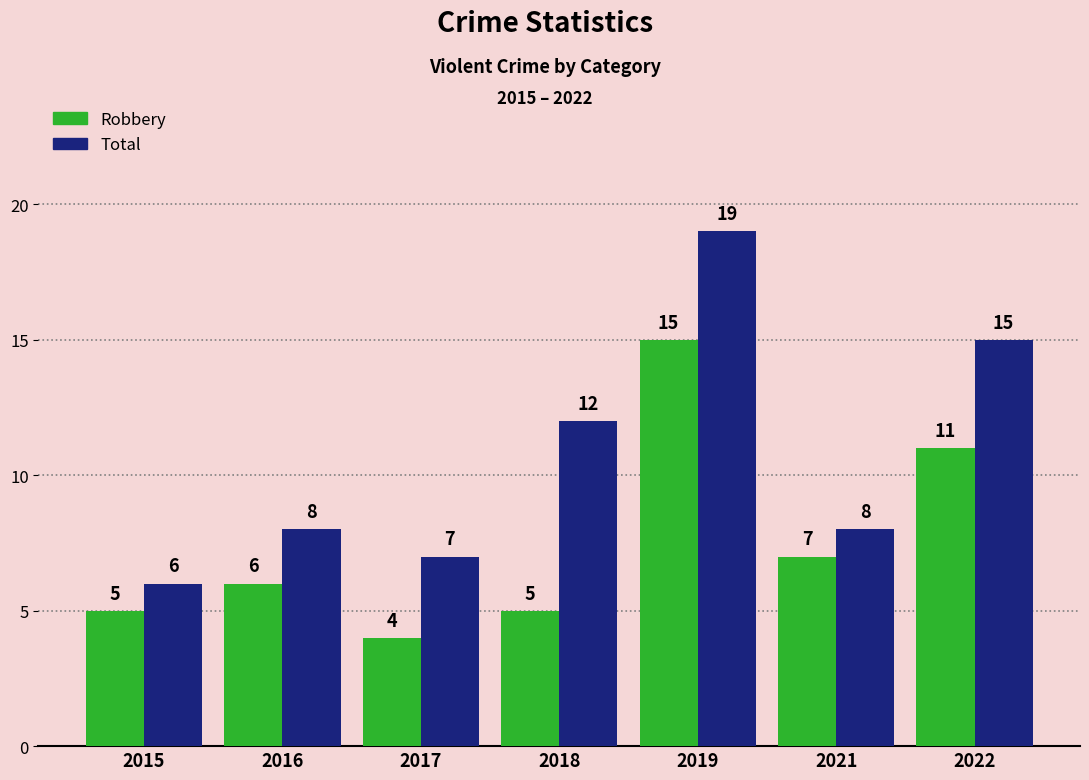

Which category has the lowest value in the Total series?

2015